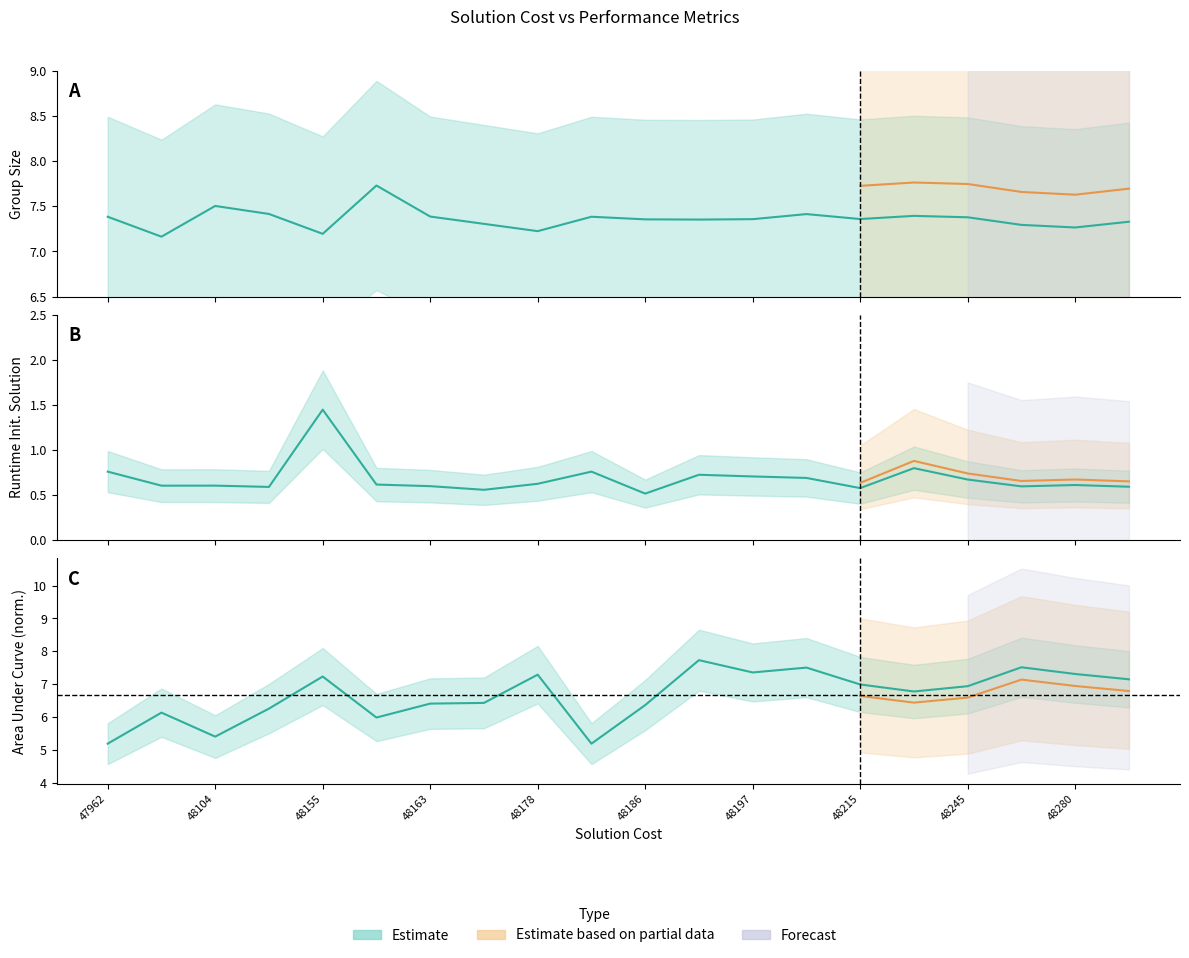

What is the smallest value displayed?

0.5